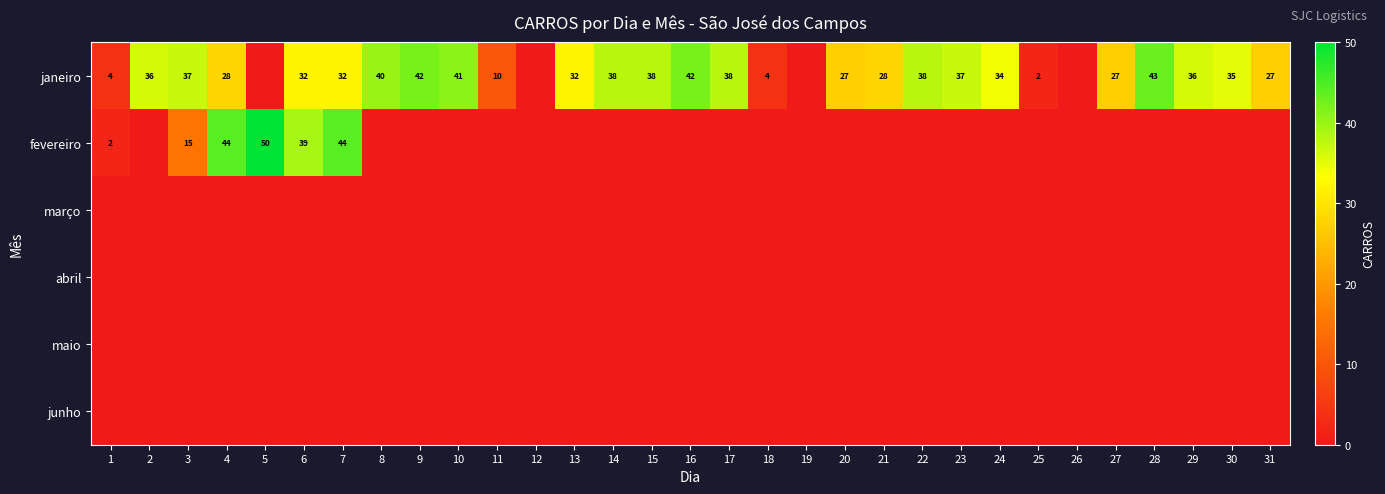

True or false: janeiro has a value of 26 at 8.

False